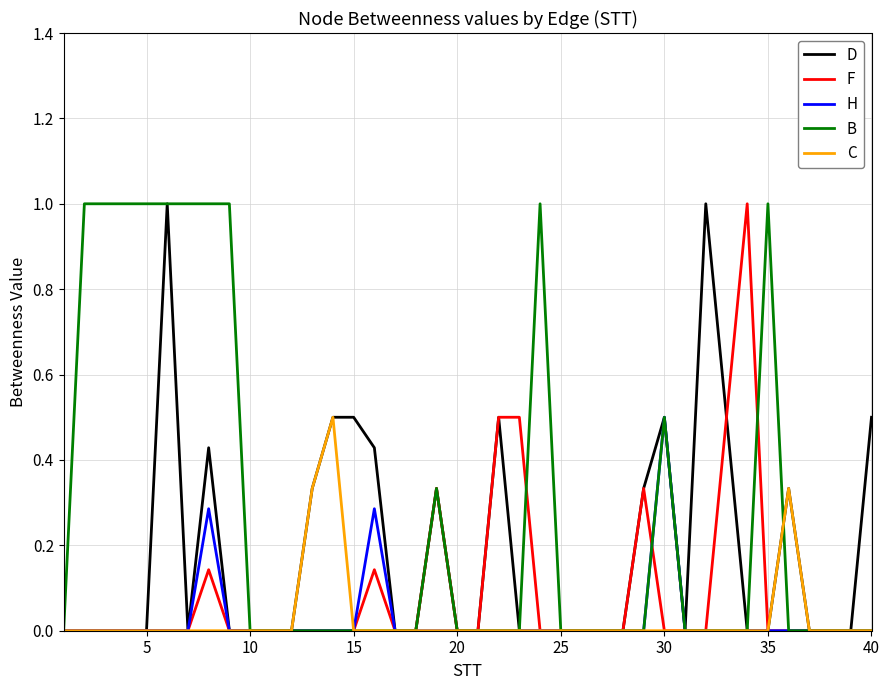

Which series has the largest total across all categories?

B